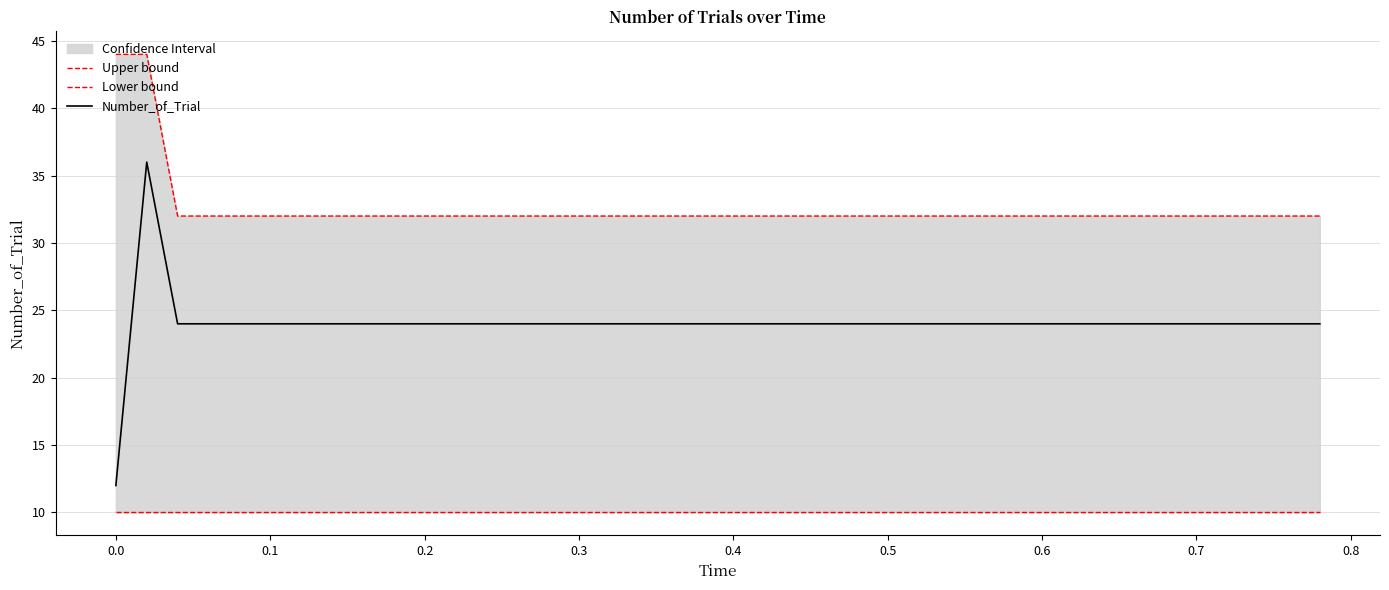

How many categories are shown in the chart?

40